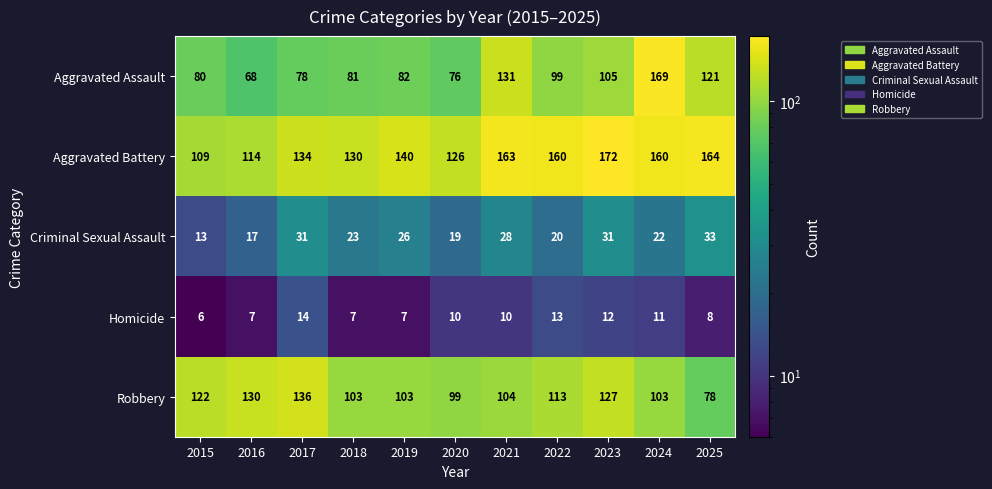

The Robbery series shows 113 at 2022. True or false?

True